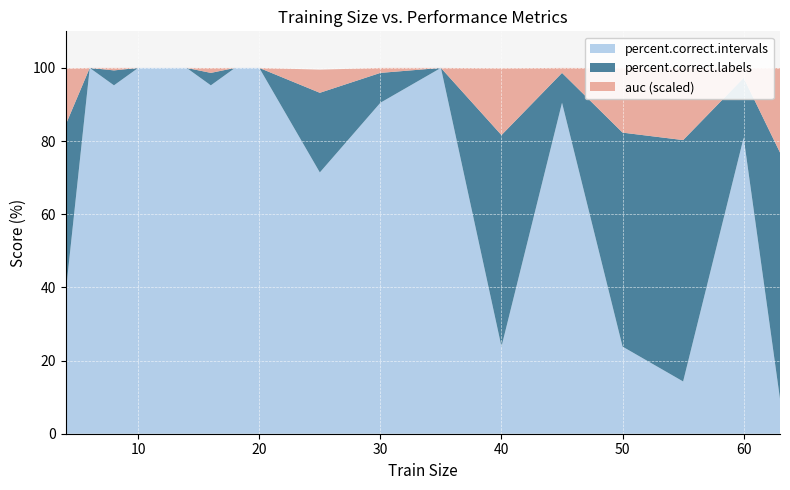

Between 25 and 20, which is larger?

20